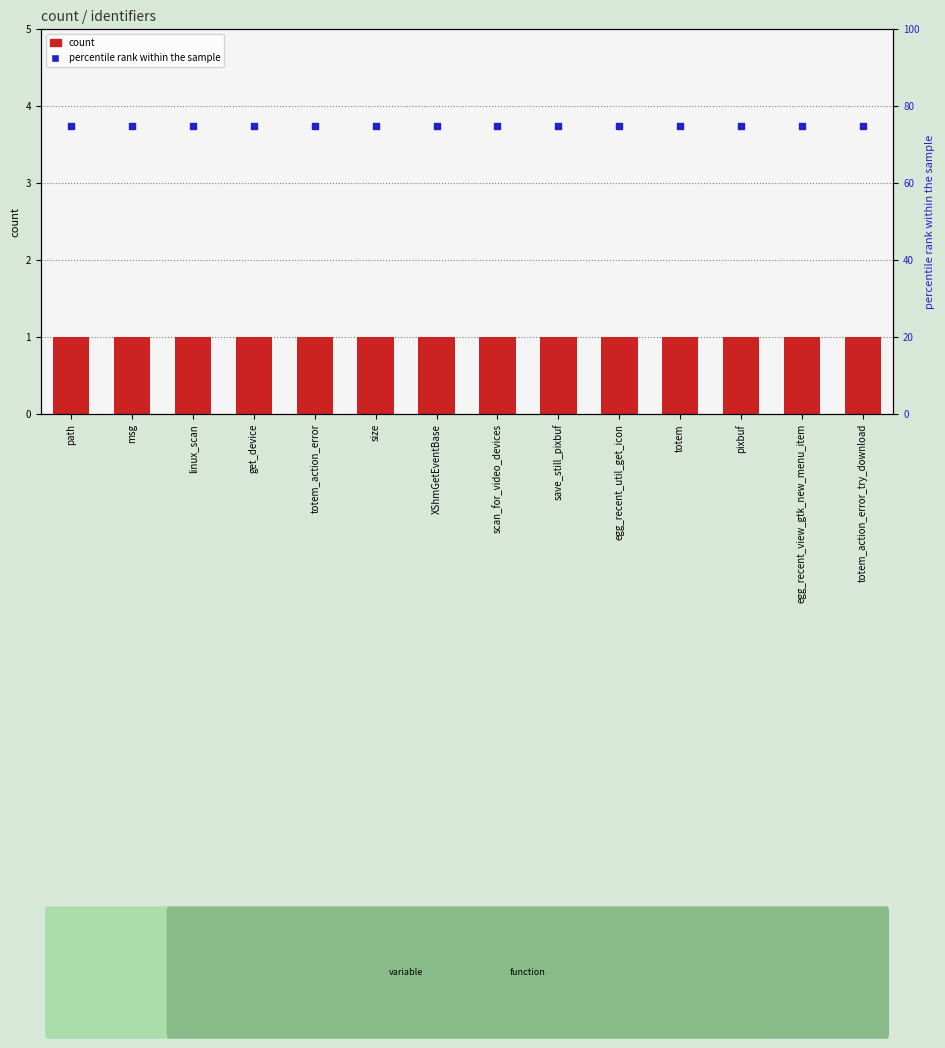

At which category is the sum across all series the highest?

path